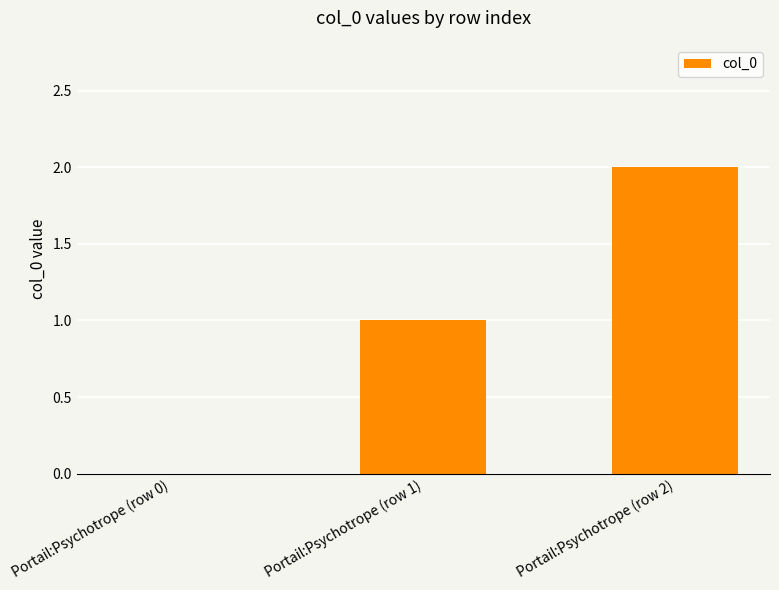

Reading right to left, transcribe all the data shown in this chart.

Portail:Psychotrope (row 2)=2	Portail:Psychotrope (row 1)=1	Portail:Psychotrope (row 0)=0